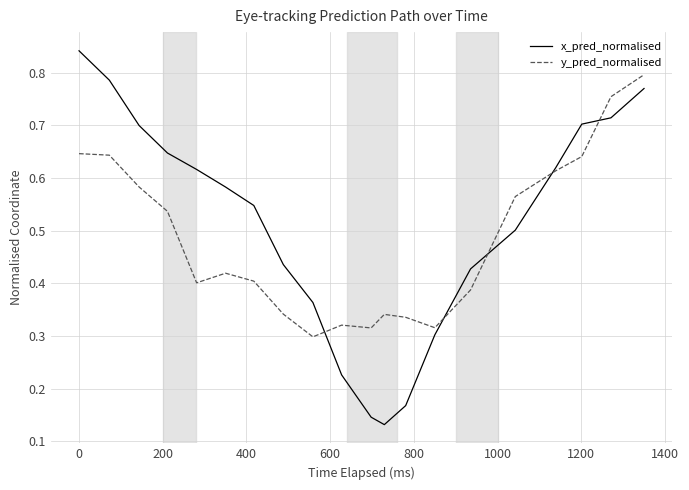

Which series has the largest range (max minus min)?

x_pred_normalised